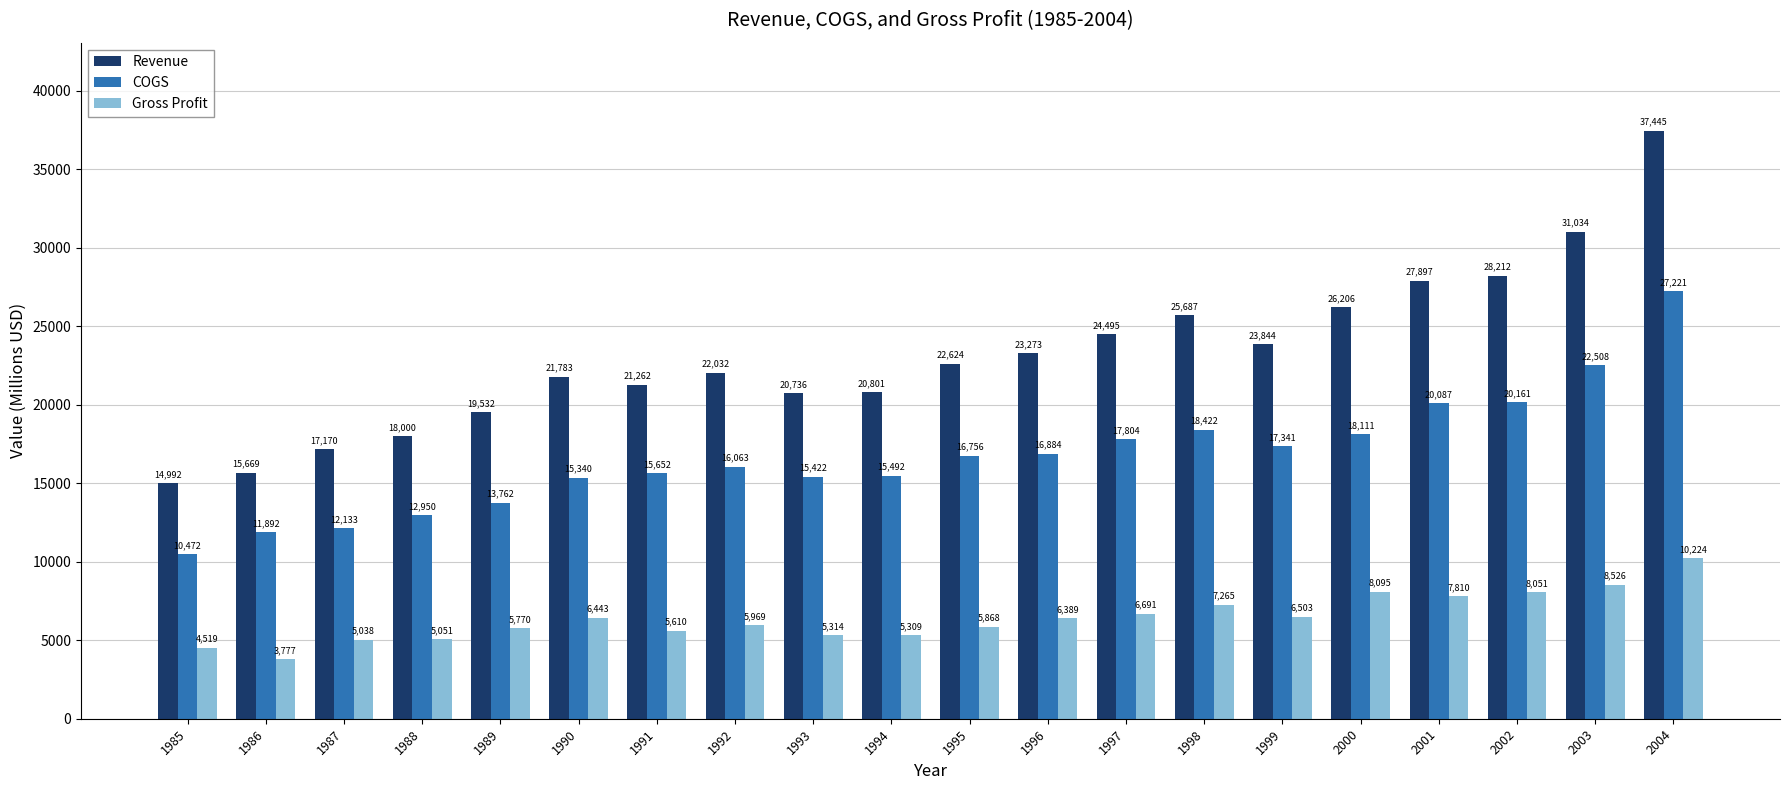

At which category does the chart reach its peak across all series?

2004